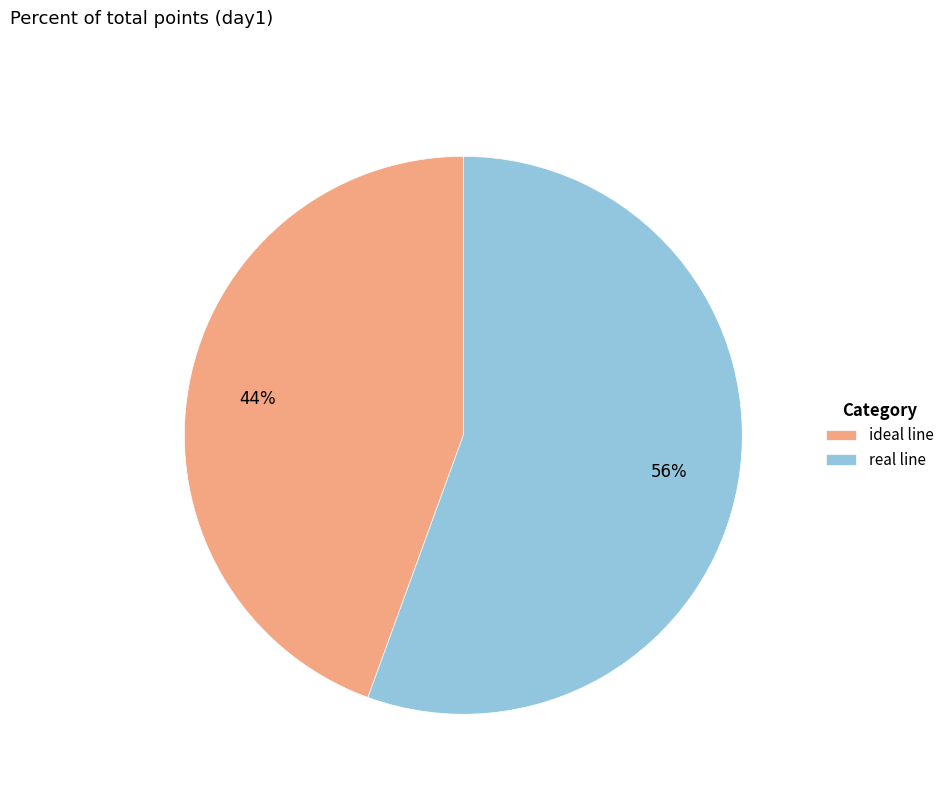

To the nearest percent, what is the combined percentage of ideal line and real line?

100%